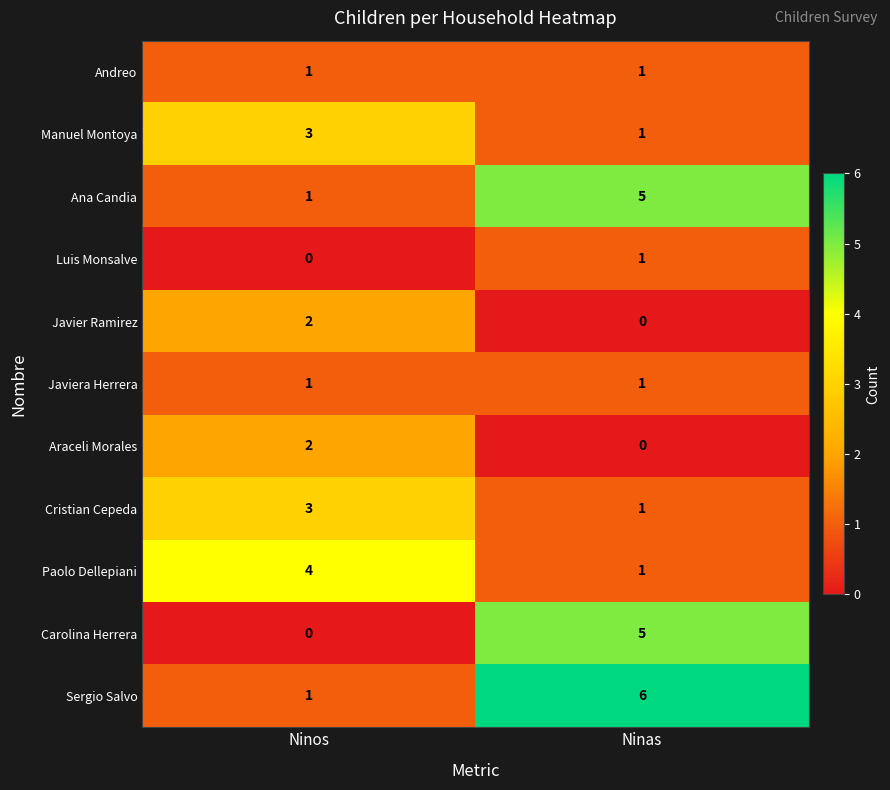

Reading left to right, extract all data points from this chart.

Andreo: Ninos=1	Ninas=1
Manuel Montoya: Ninos=3	Ninas=1
Ana Candia: Ninos=1	Ninas=5
Luis Monsalve: Ninos=0	Ninas=1
Javier Ramirez: Ninos=2	Ninas=0
Javiera Herrera: Ninos=1	Ninas=1
Araceli Morales: Ninos=2	Ninas=0
Cristian Cepeda: Ninos=3	Ninas=1
Paolo Dellepiani: Ninos=4	Ninas=1
Carolina Herrera: Ninos=0	Ninas=5
Sergio Salvo: Ninos=1	Ninas=6